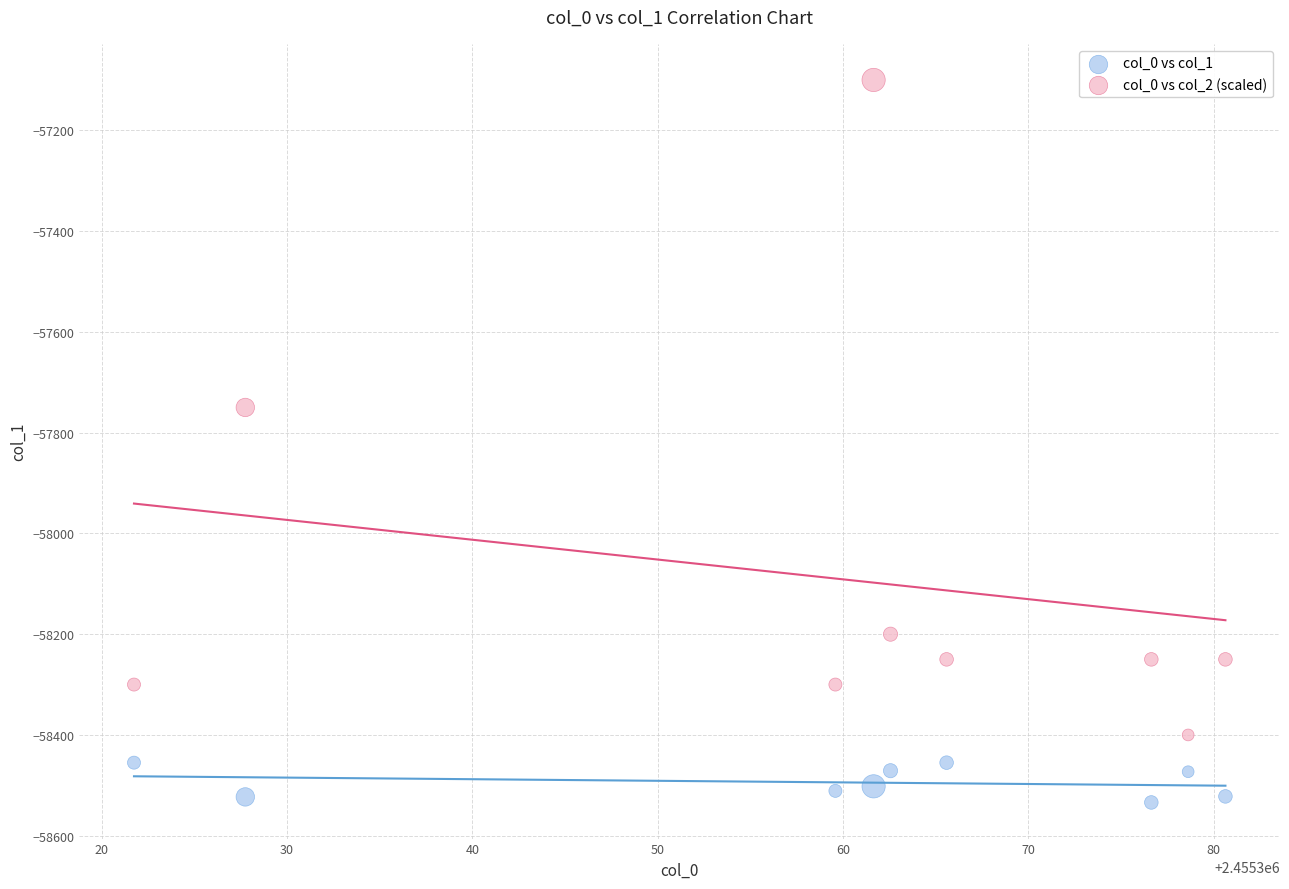

Which series has the largest Y range (max minus min)?

col_0 vs col_2 (scaled)